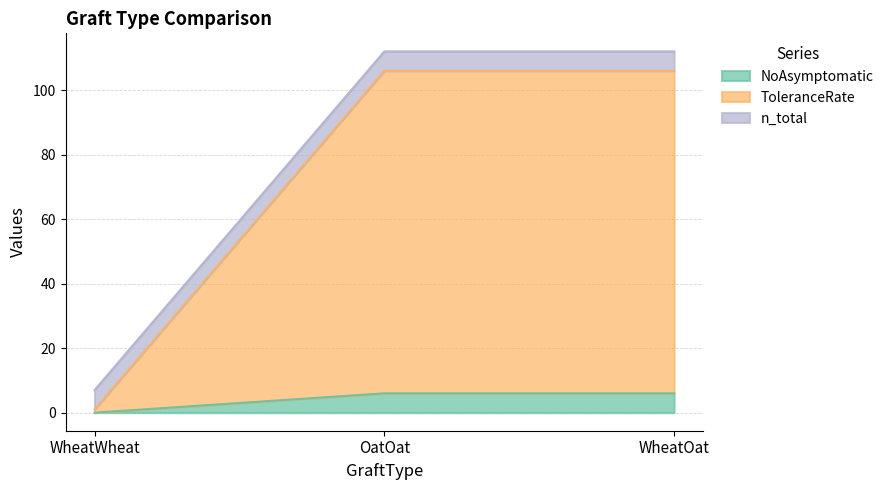

List the labels in order of NoAsymptomatic value, largest first.

OatOat, WheatOat, WheatWheat